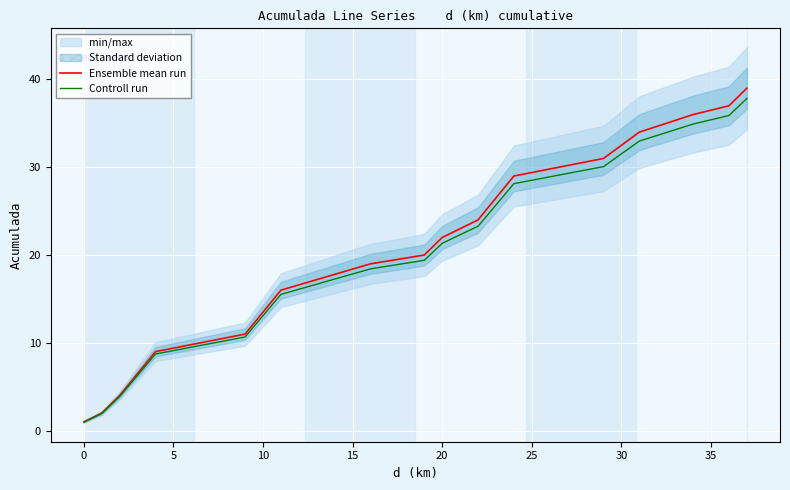

The value of Ensemble mean run at 20 is 22.0. True or false?

True